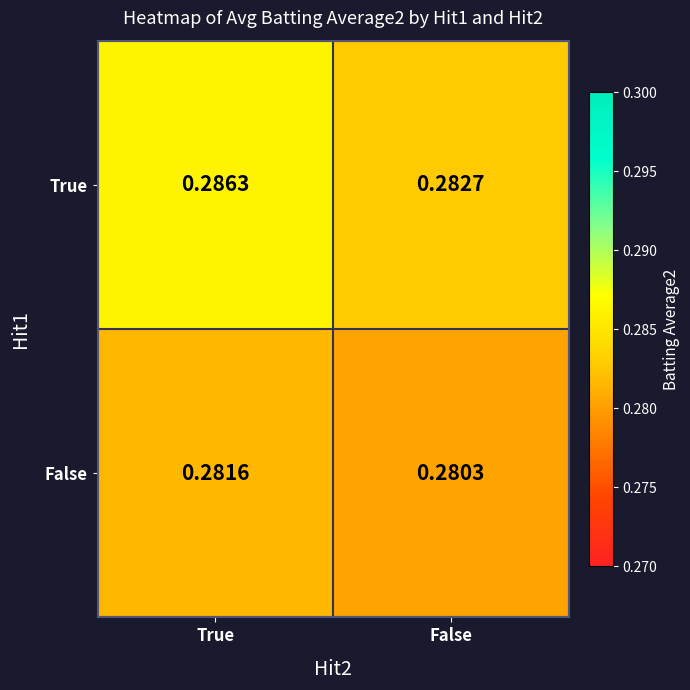

At which category does the chart reach its peak across all series?

True